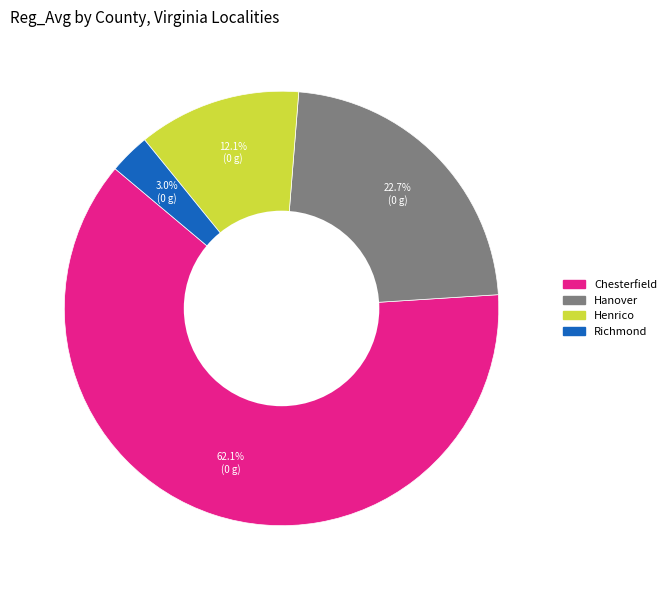

How much of the chart is everything except Henrico?

87.9%